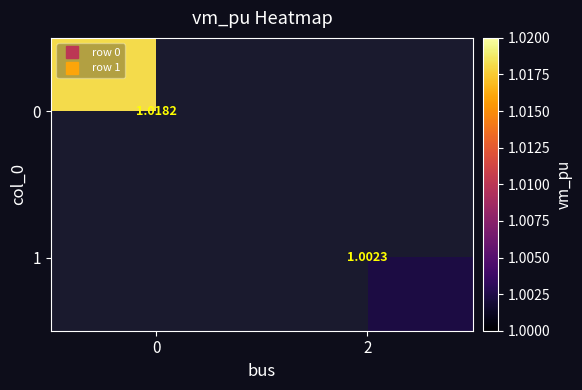

How many data points in 1 are above 1?

1